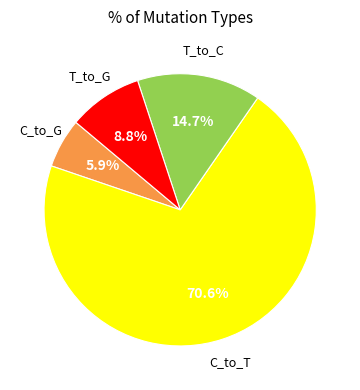

How many segments does this pie chart have?

4